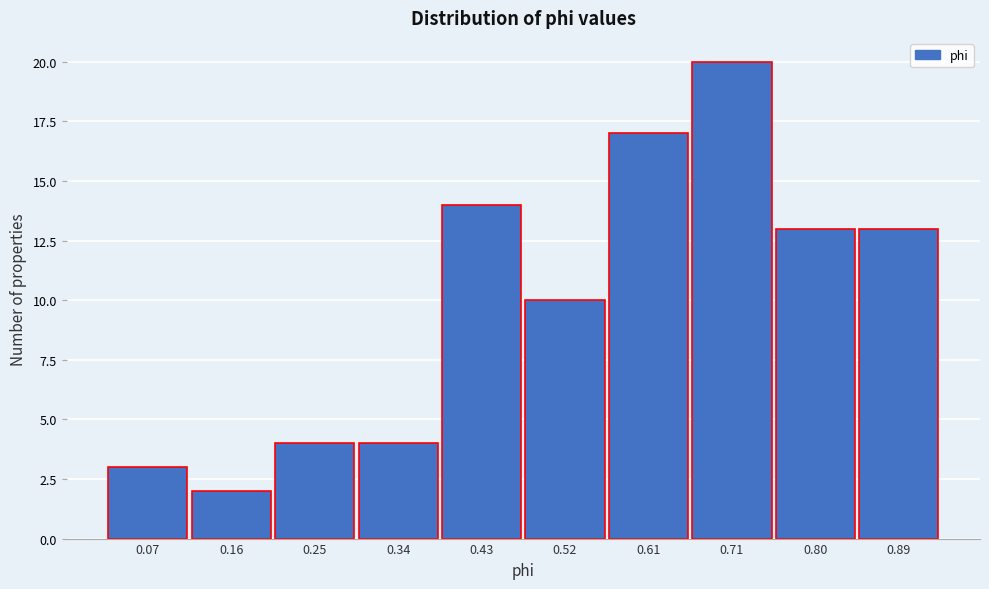

Reading right to left, list all the values displayed in this chart.

13	13	20	17	10	14	4	4	2	3